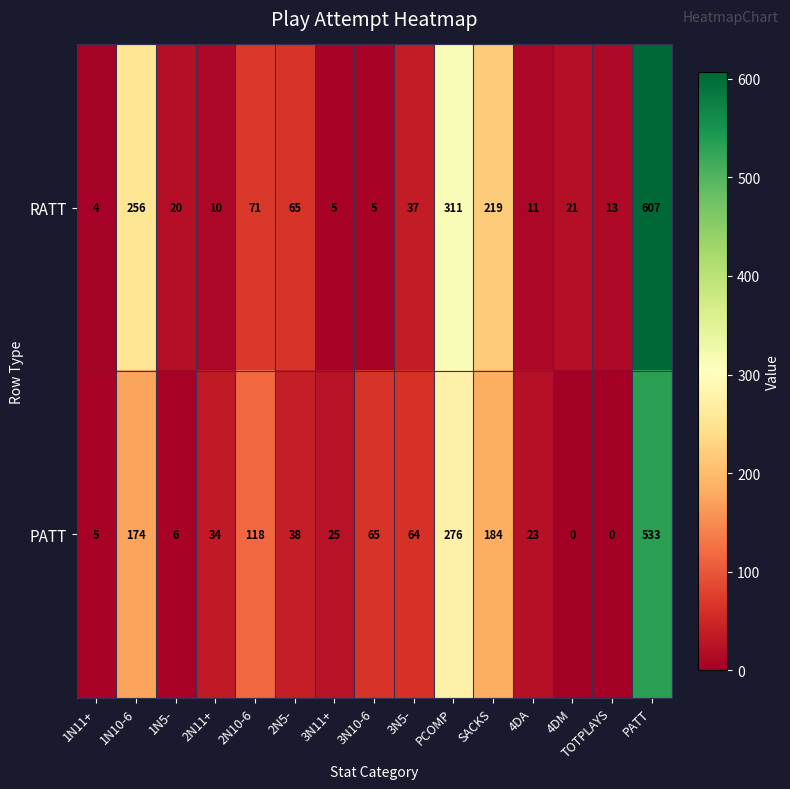

Rank the series at PCOMP from lowest to highest value.

PATT, RATT